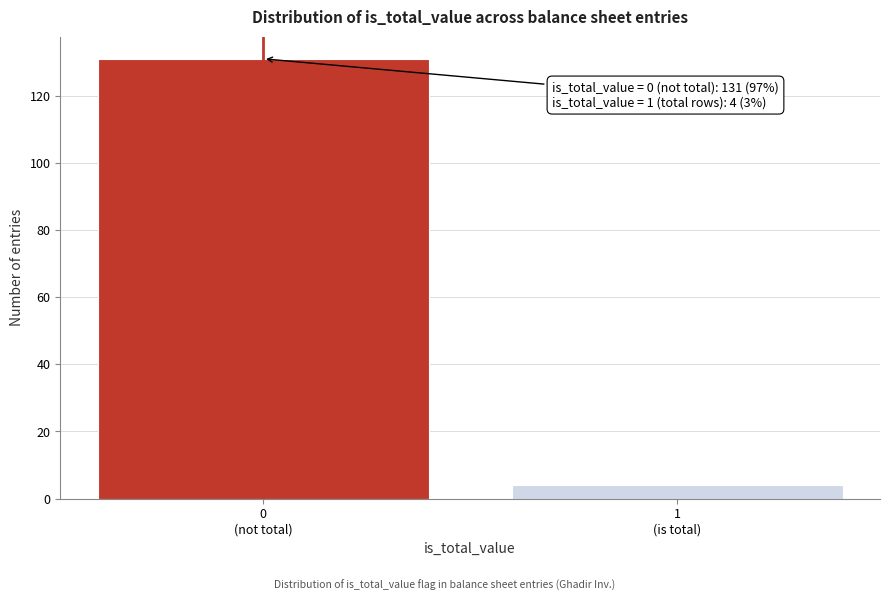

Reading right to left, transcribe all the data shown in this chart.

4	131